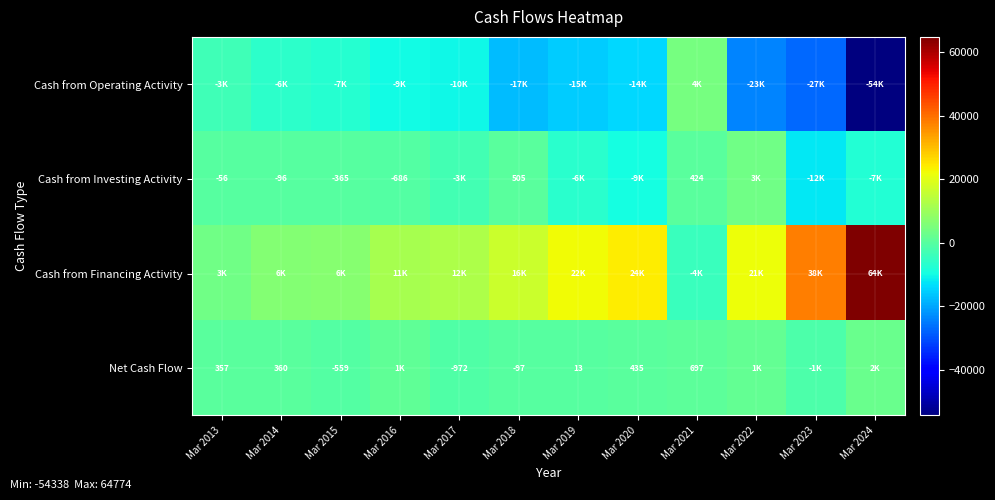

List the series in order of their peak value, lowest first.

Net Cash Flow, Cash from Investing Activity, Cash from Operating Activity, Cash from Financing Activity